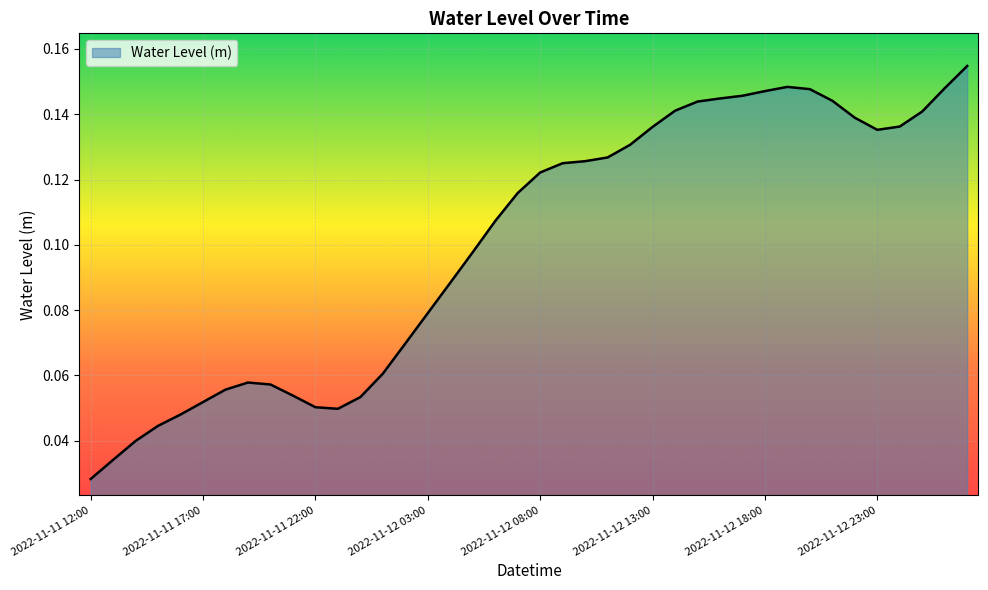

Rank the categories by value from lowest to highest.

2022-11-11 12:00, 2022-11-11 13:00, 2022-11-11 14:00, 2022-11-11 15:00, 2022-11-11 16:00, 2022-11-11 23:00, 2022-11-11 22:00, 2022-11-11 17:00, 2022-11-12 00:00, 2022-11-11 21:00, 2022-11-11 18:00, 2022-11-11 20:00, 2022-11-11 19:00, 2022-11-12 01:00, 2022-11-12 02:00, 2022-11-12 03:00, 2022-11-12 04:00, 2022-11-12 05:00, 2022-11-12 06:00, 2022-11-12 07:00, 2022-11-12 08:00, 2022-11-12 09:00, 2022-11-12 10:00, 2022-11-12 11:00, 2022-11-12 12:00, 2022-11-12 23:00, 2022-11-12 13:00, 2022-11-13 00:00, 2022-11-12 22:00, 2022-11-13 01:00, 2022-11-12 14:00, 2022-11-12 15:00, 2022-11-12 21:00, 2022-11-12 16:00, 2022-11-12 17:00, 2022-11-12 18:00, 2022-11-12 20:00, 2022-11-13 02:00, 2022-11-12 19:00, 2022-11-13 03:00